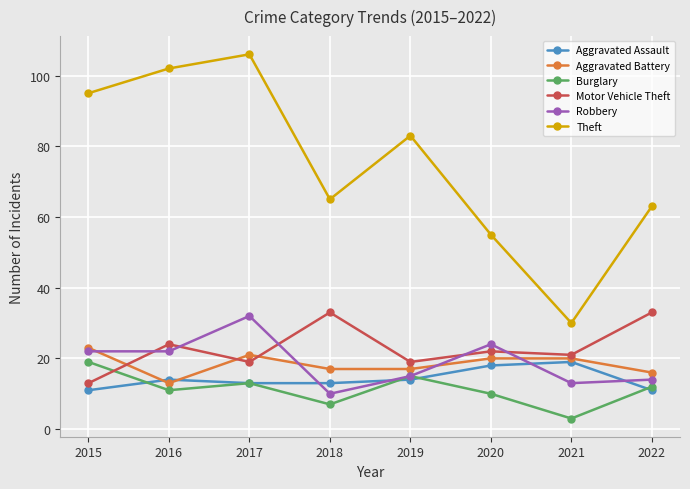

What is the spread (max minus min) of values at 2016?

91